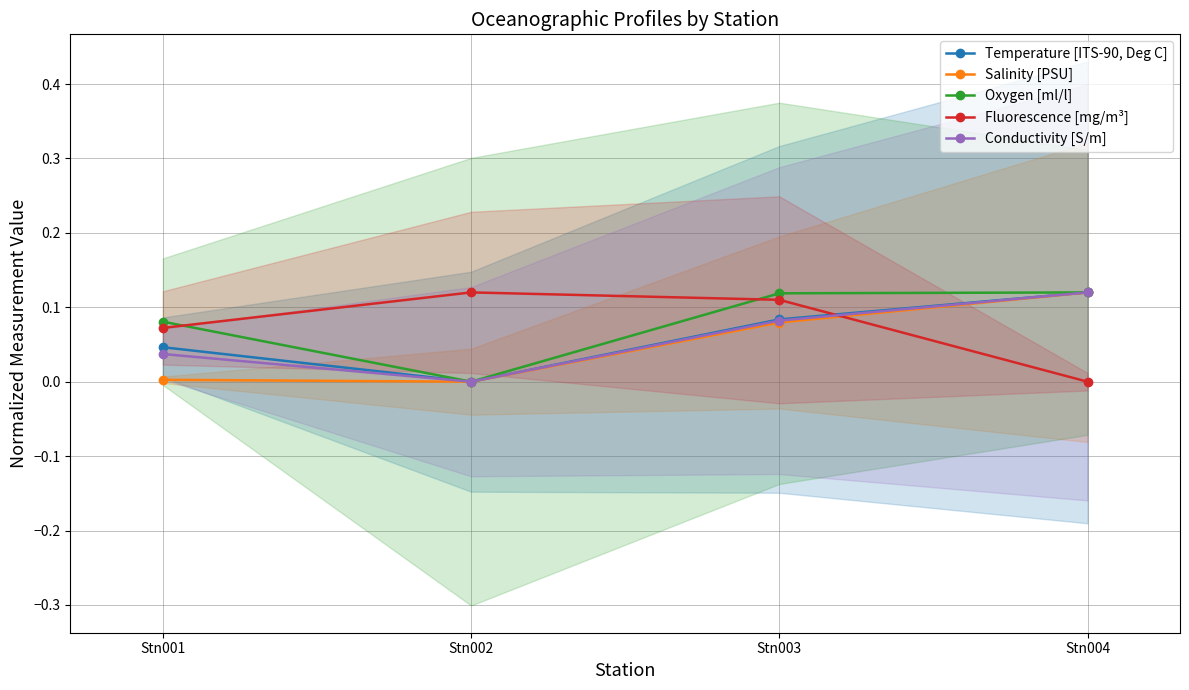

Reading left to right, list all the values displayed in this chart.

Temperature [ITS-90, Deg C]: Stn001=0.0	Stn002=0.0	Stn003=0.1	Stn004=0.1
Salinity [PSU]: Stn001=0.0	Stn002=0.0	Stn003=0.1	Stn004=0.1
Oxygen [ml/l]: Stn001=0.1	Stn002=0.0	Stn003=0.1	Stn004=0.1
Fluorescence [mg/m³]: Stn001=0.1	Stn002=0.1	Stn003=0.1	Stn004=0.0
Conductivity [S/m]: Stn001=0.0	Stn002=0.0	Stn003=0.1	Stn004=0.1